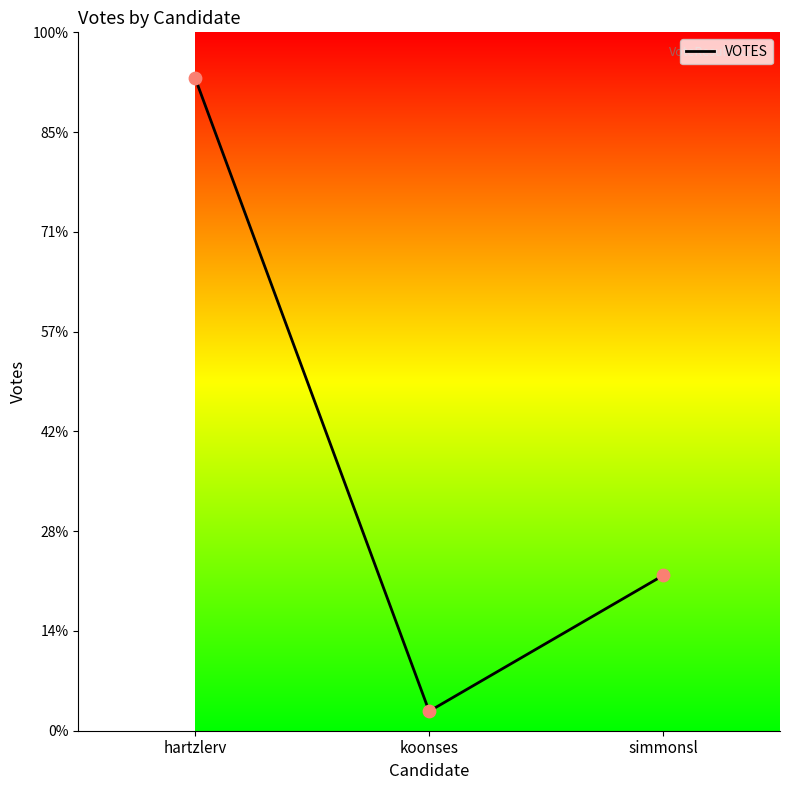

Between koonses and hartzlerv, which is larger?

hartzlerv